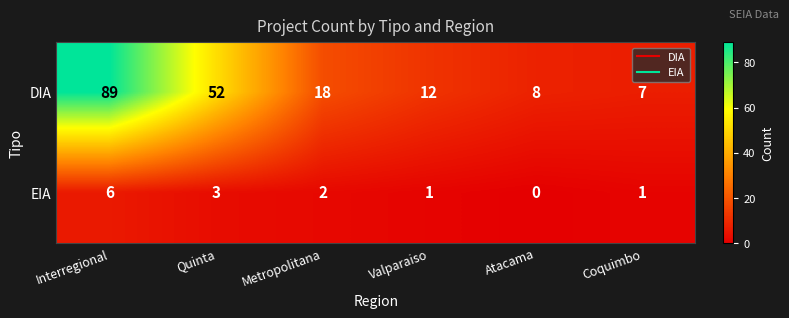

The value of DIA at Atacama is 8. True or false?

True